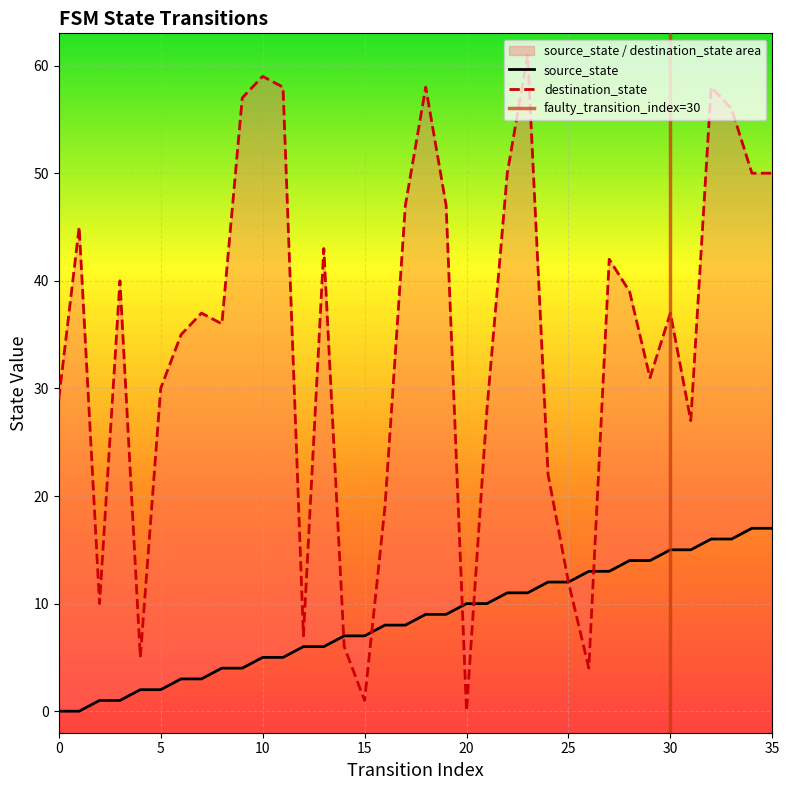

Does the chart display data point markers on the line(s)?

No